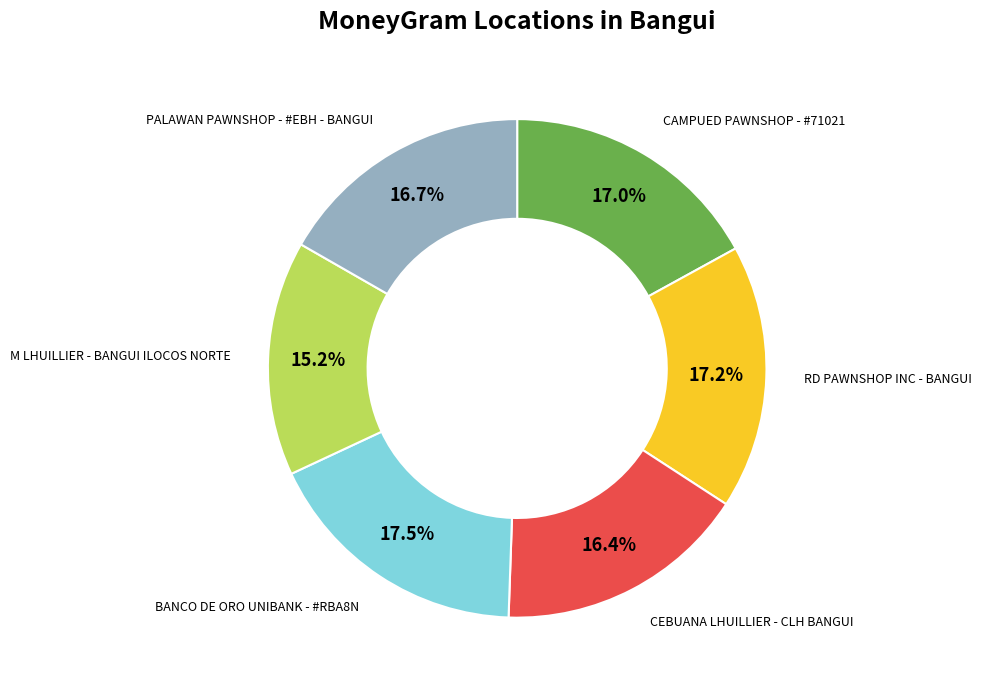

To the nearest percent, what is the combined percentage of RD PAWNSHOP INC - BANGUI and M LHUILLIER - BANGUI ILOCOS NORTE?

32%